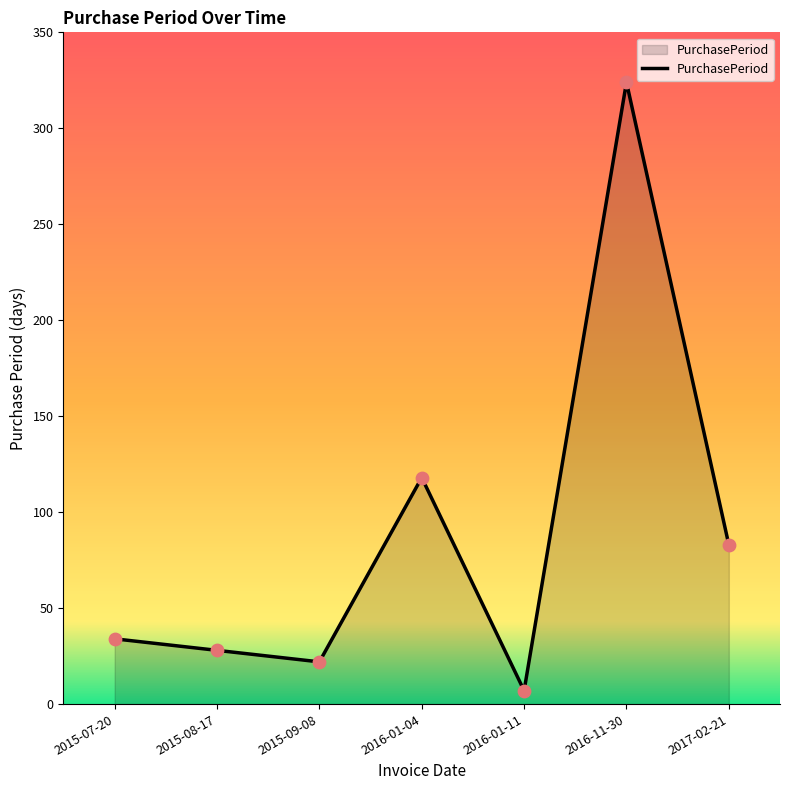

Which has a higher value, 2016-11-30 or 2015-07-20?

2016-11-30